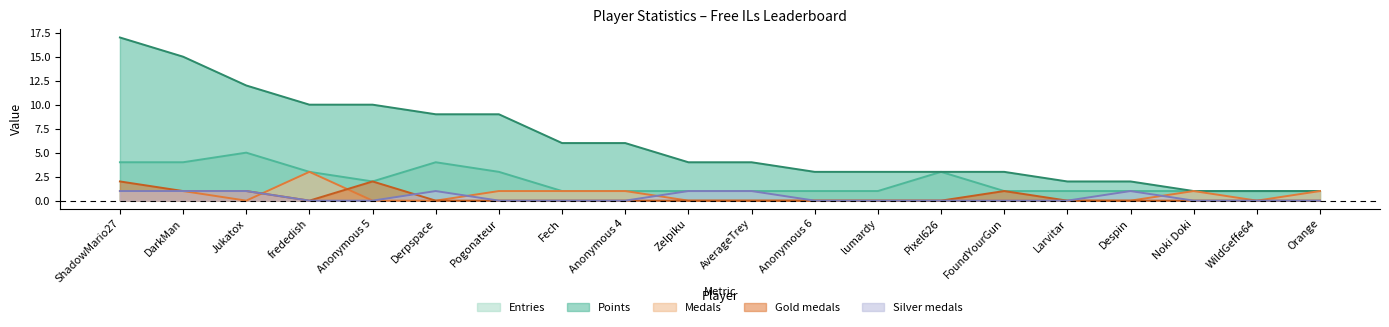

Does the chart display data point markers on the line(s)?

No